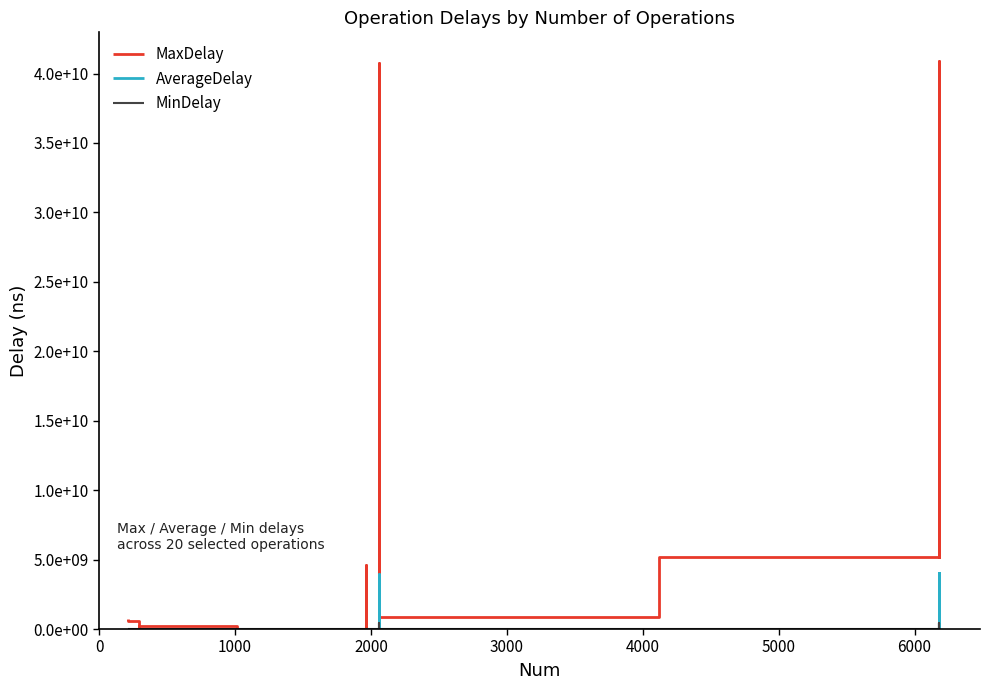

True or false: MinDelay and MaxDelay cross at least once.

False